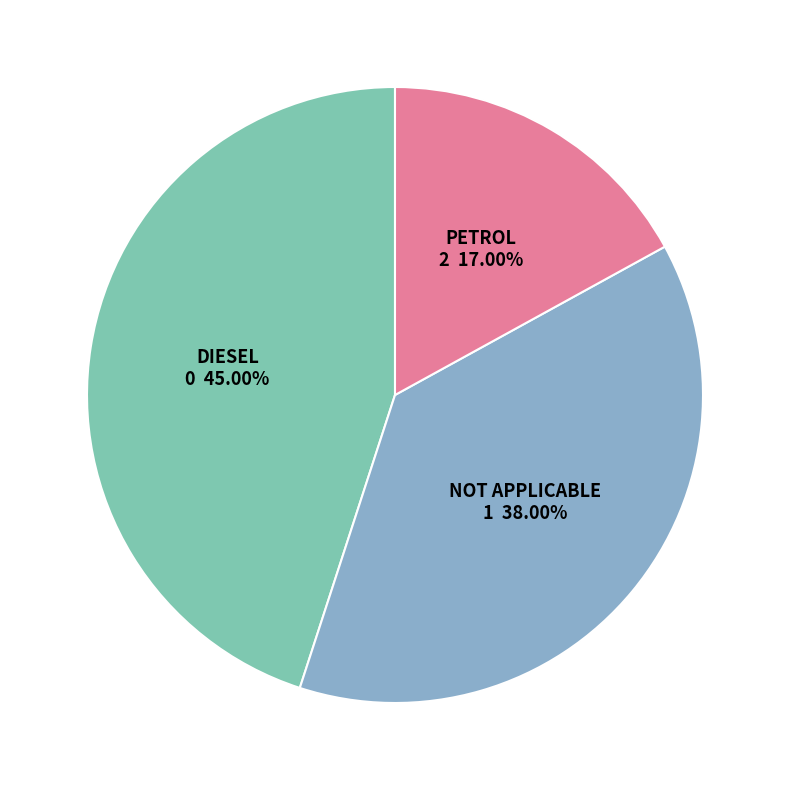

Do NOT APPLICABLE and DIESEL together represent more than half of the pie?

Yes